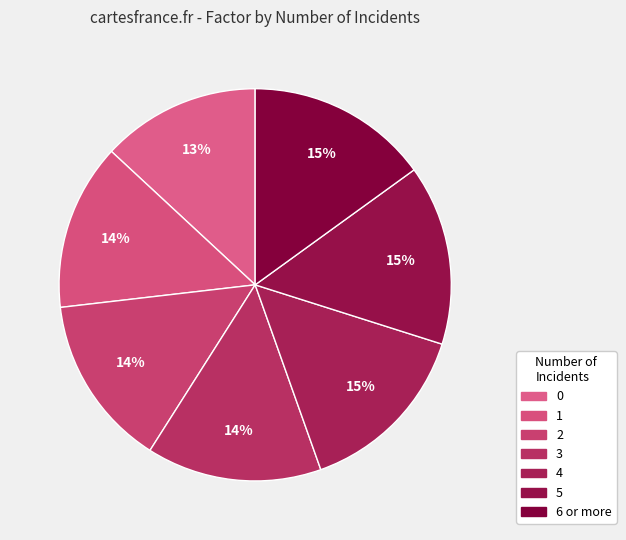

To the nearest percent, what percentage of the pie is 1?

14%